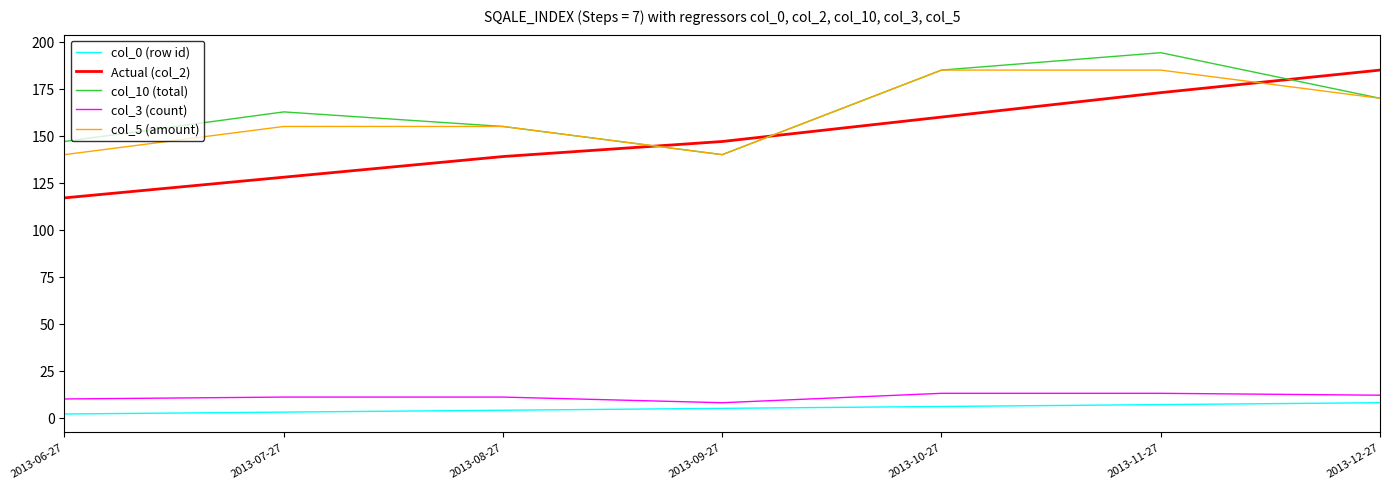

In col_10 (total), how many points are lower than both neighbors (excluding endpoints)?

1